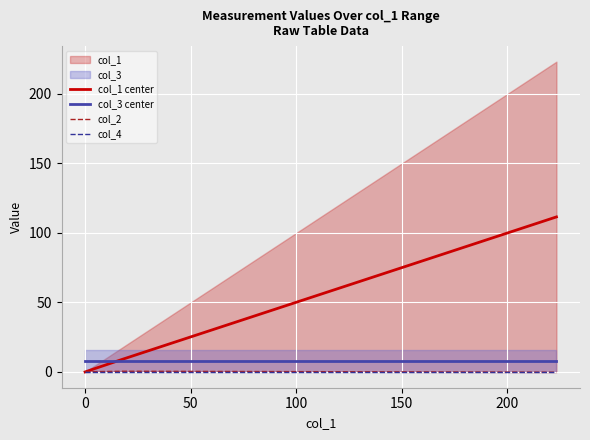

Reading left to right, what are all the values shown in this chart?

col_1 center: 0.0	2.1	9.3	111.5
col_3 center: 8.0	8.0	8.0	8.0
col_2: 0.0	0.2	0.5	-0.2
col_4: 0.0	0.0	0.0	0.0